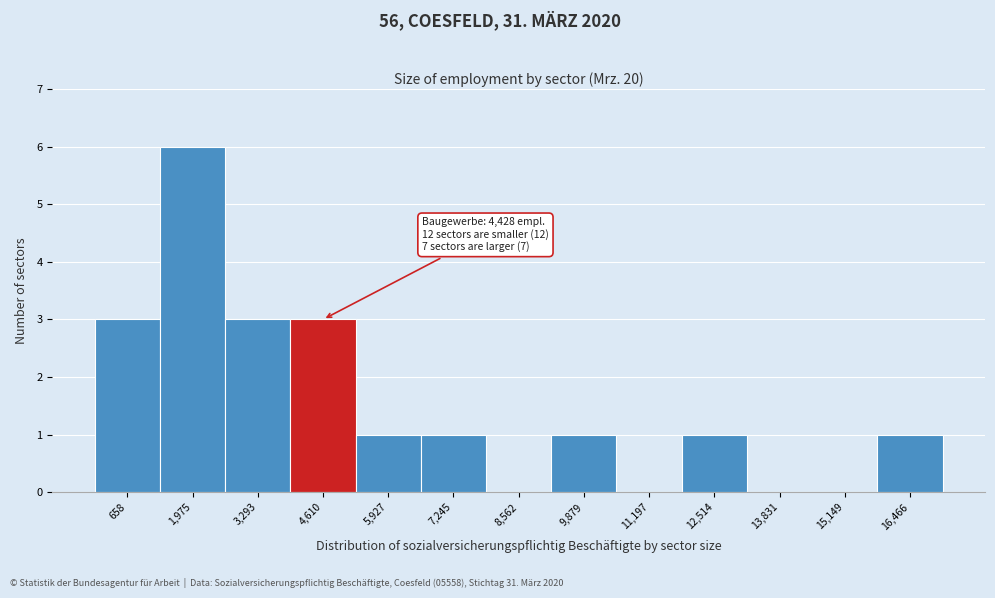

Over which range of the x-axis is the bar tallest?

1400 to 2600